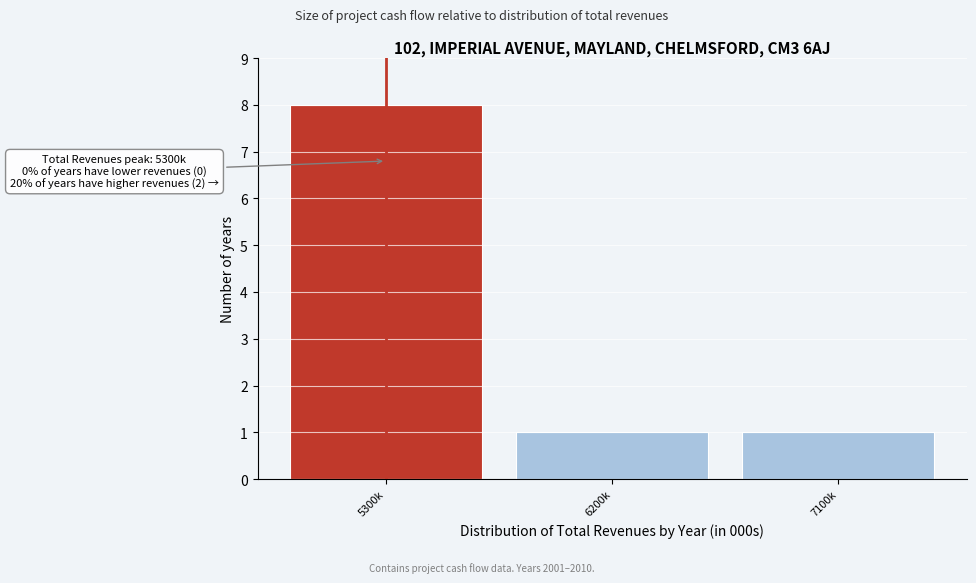

Reading left to right, list all the values displayed in this chart.

8	1	1